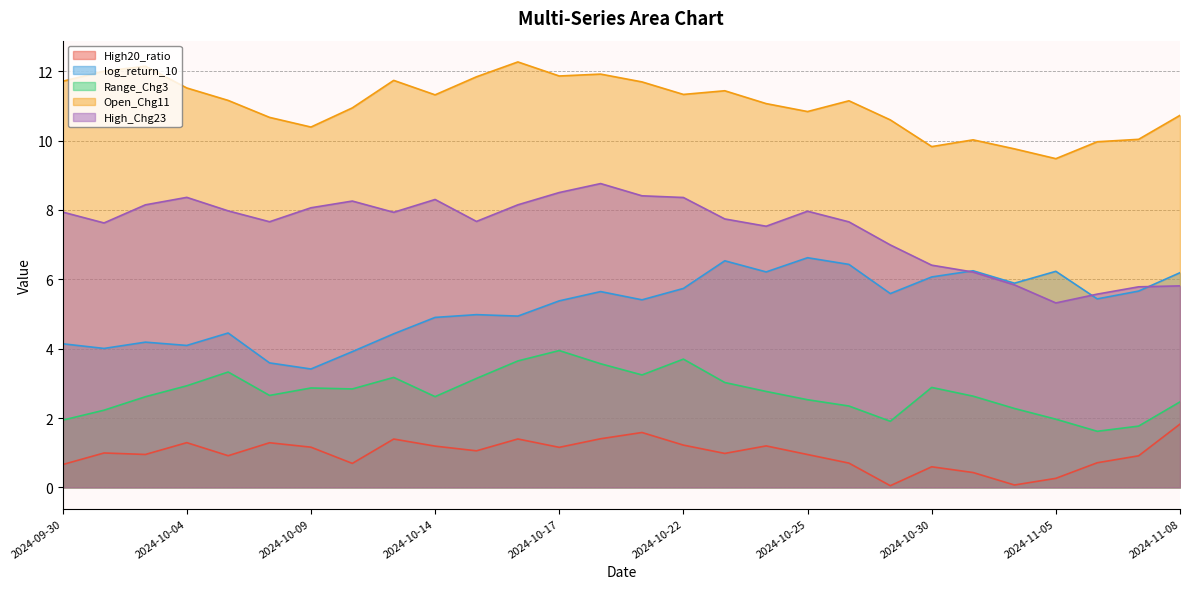

What position from the right is 2024-10-07?

24